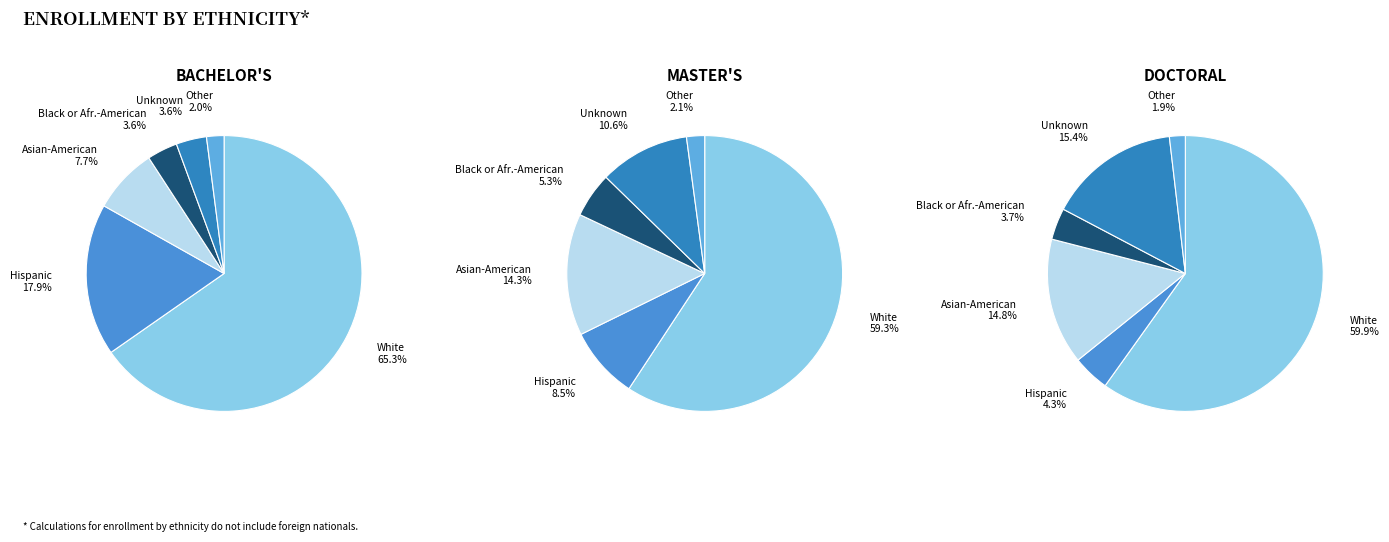

Is it true that 12 is 8% of the pie?

True